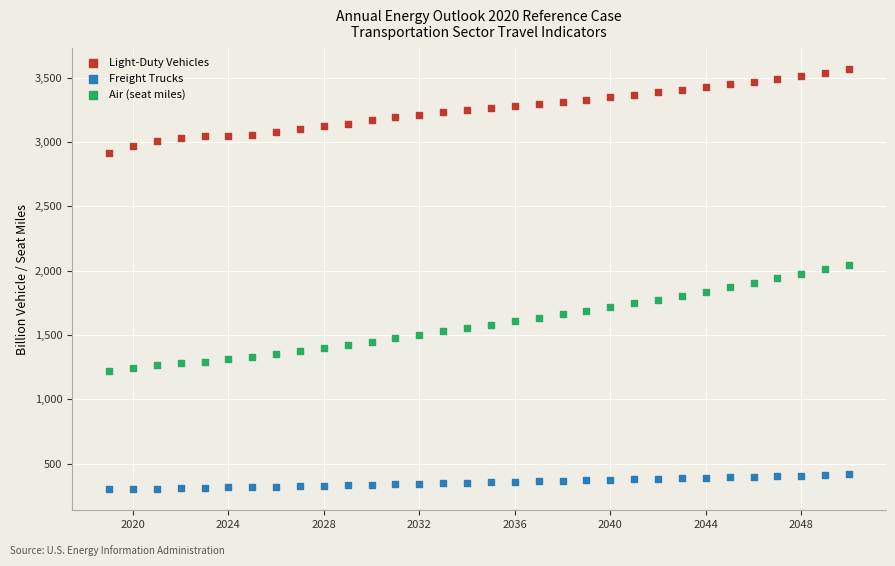

Across all data points, what is the range of Y values (max minus min)?

3264.2